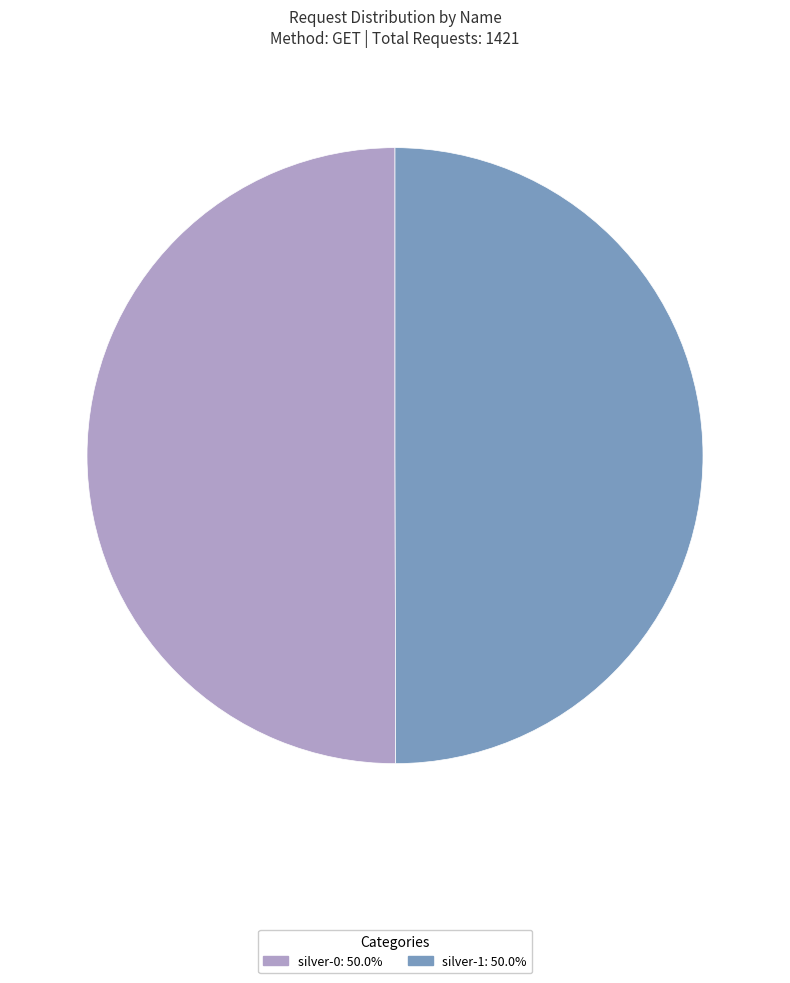

What is the ratio of the value at silver-1 to the value at silver-0?

1.0